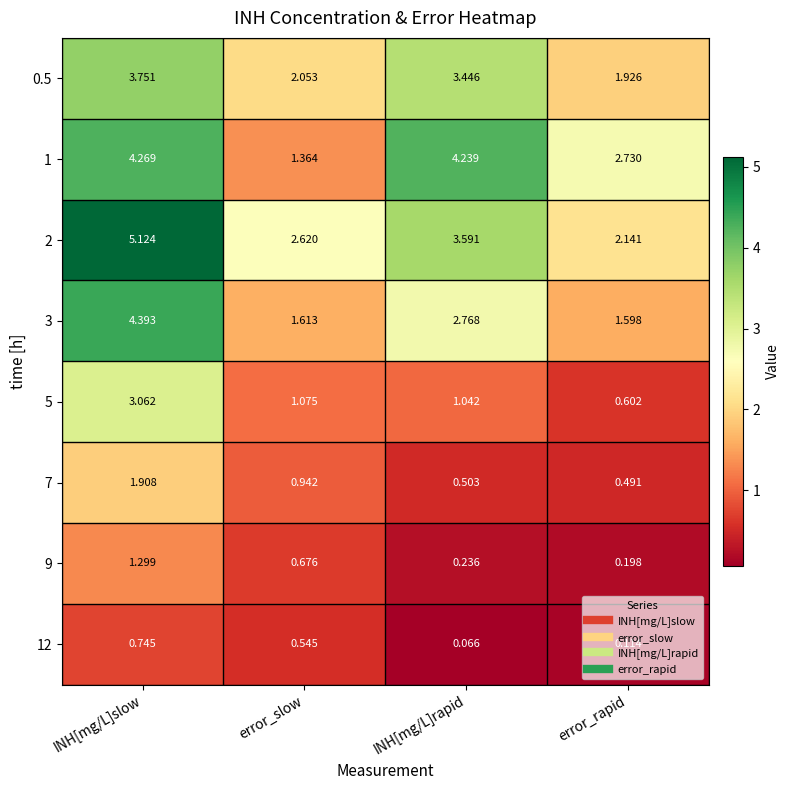

At which label is 0.5 closest to 2?

error_slow